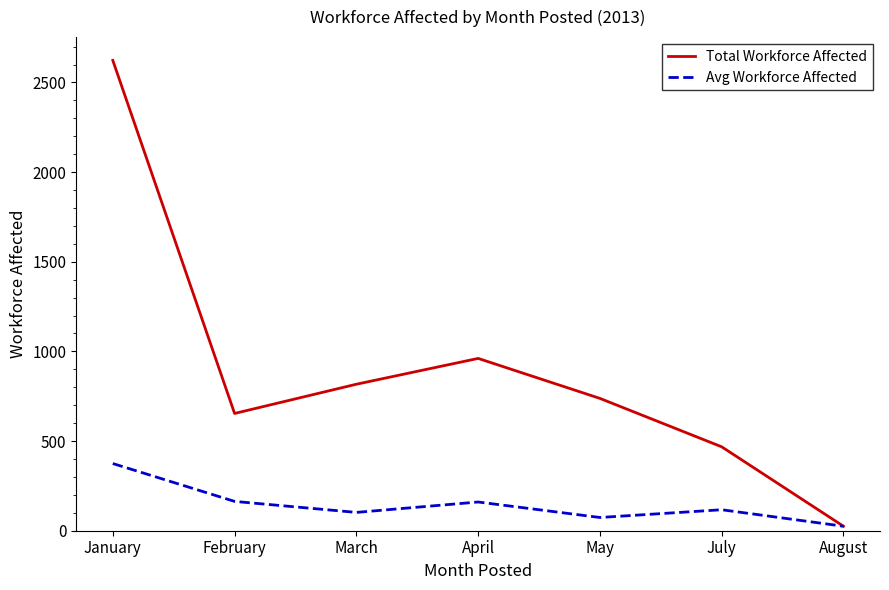

Which series has the largest range (max minus min)?

Total Workforce Affected